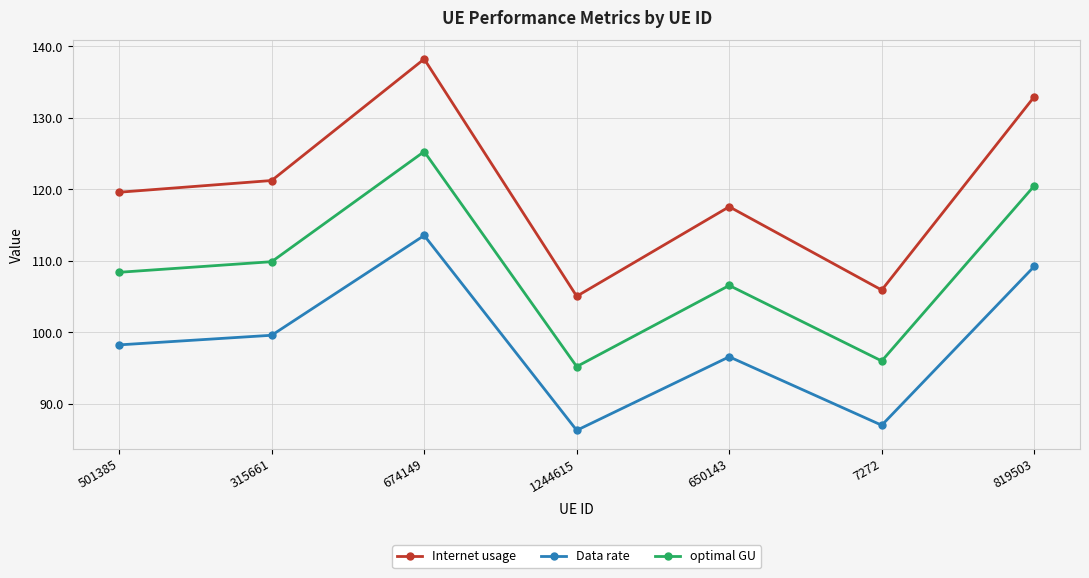

What position from the left is 674149?

3